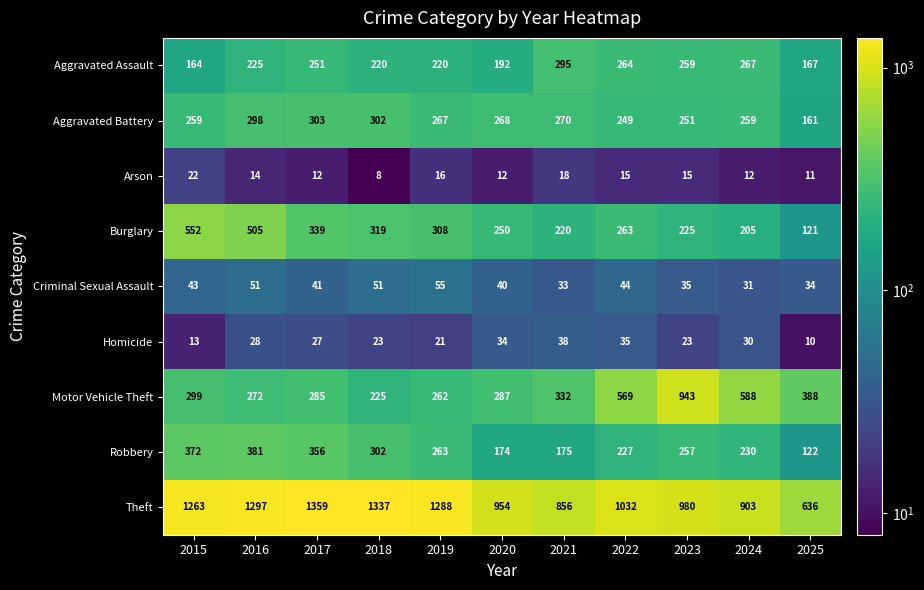

Which category has the lowest value across all series?

2018